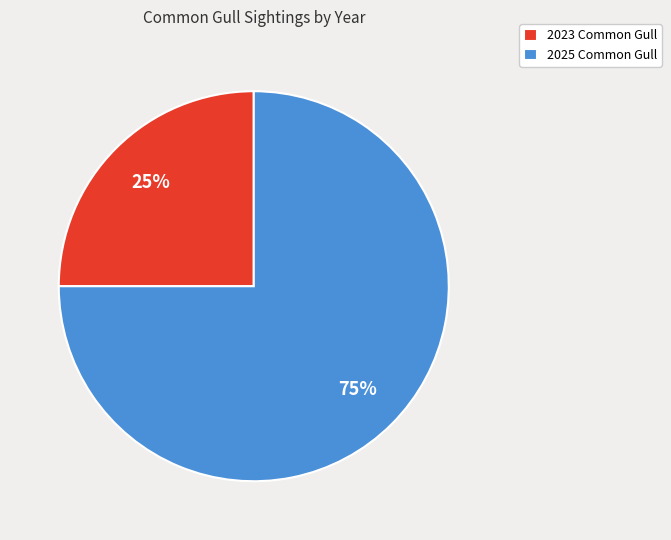

What percentage is the 2023 Common Gull slice, to the nearest percent?

25%